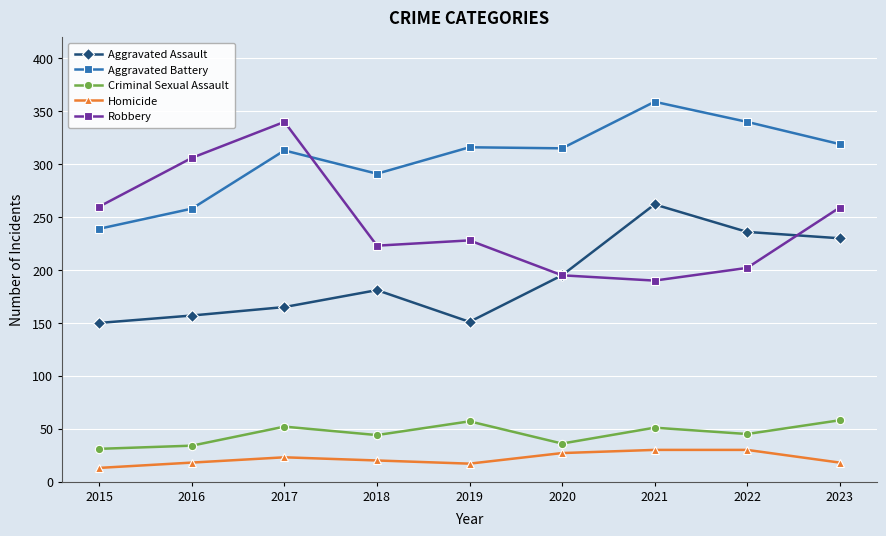

What is the difference between the highest and lowest values at 2015?

247